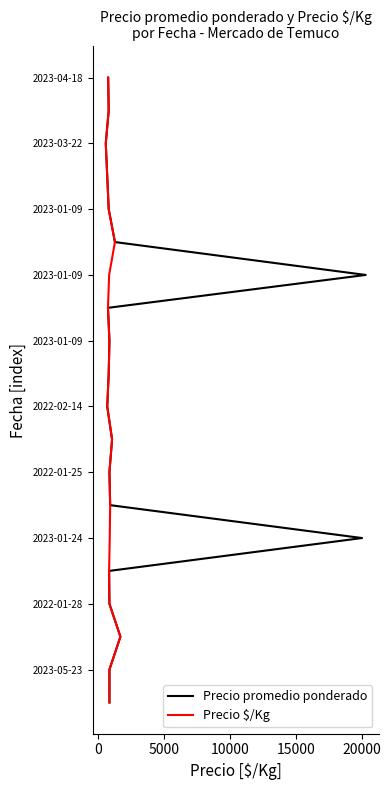

True or false: Precio promedio ponderado and Precio $/Kg intersect in this chart.

False